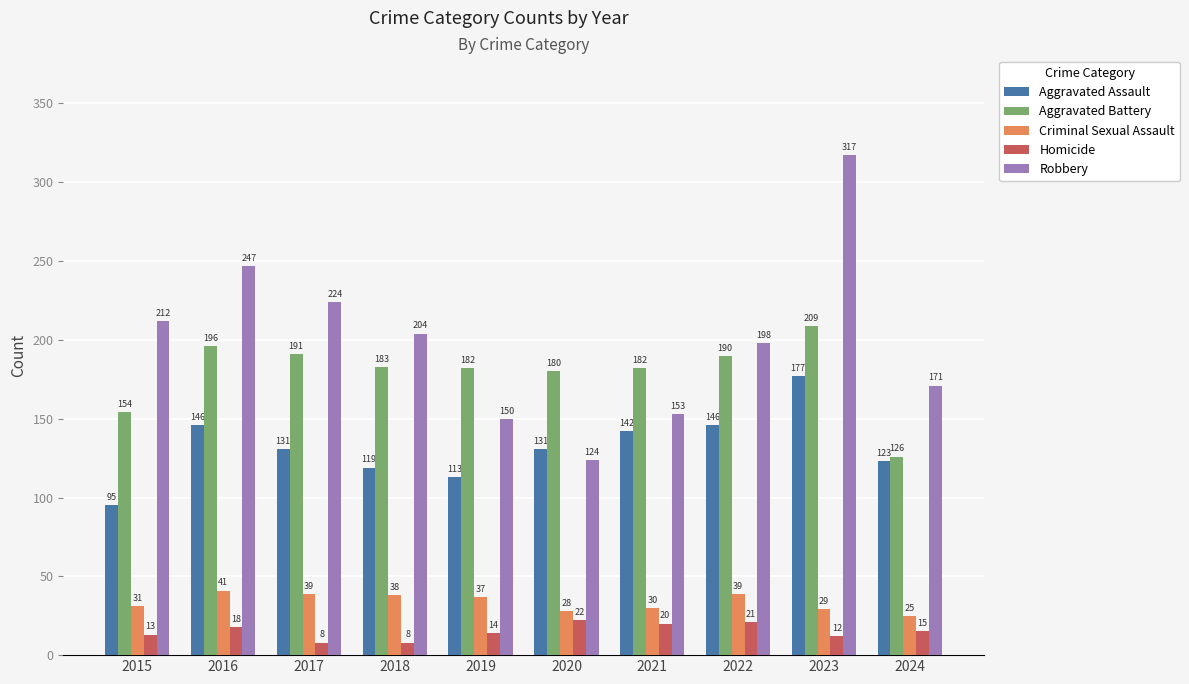

At which label does Aggravated Assault first exceed 131?

2016